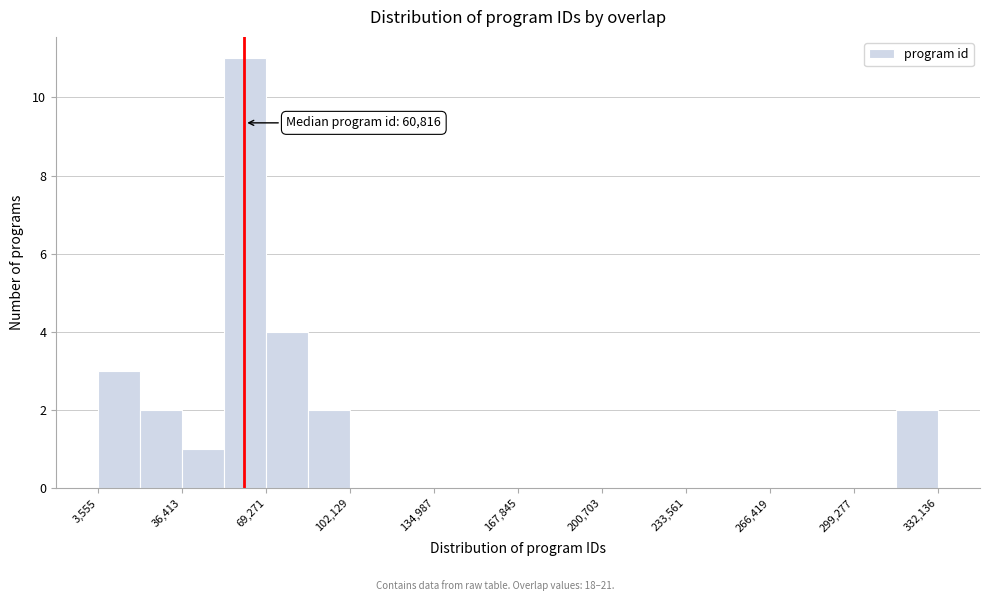

Read against the x-axis, roughly where is the centre of the tallest bar?

60000